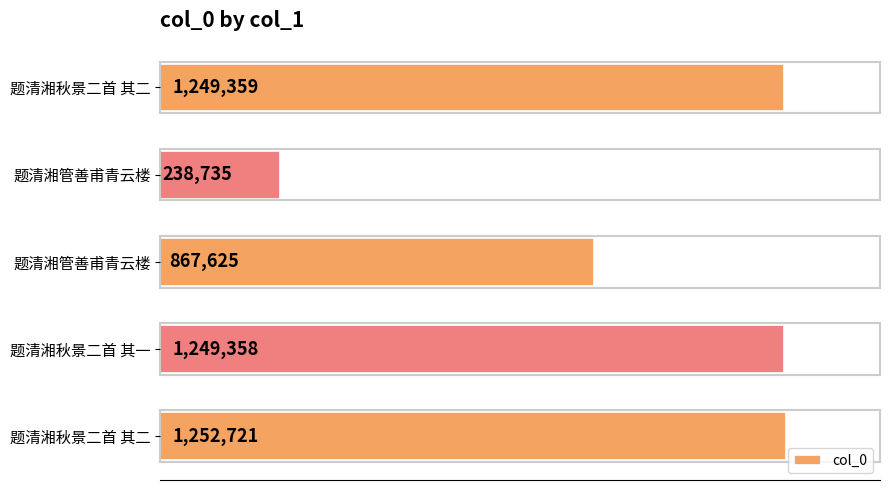

Does the chart contain any negative values?

No